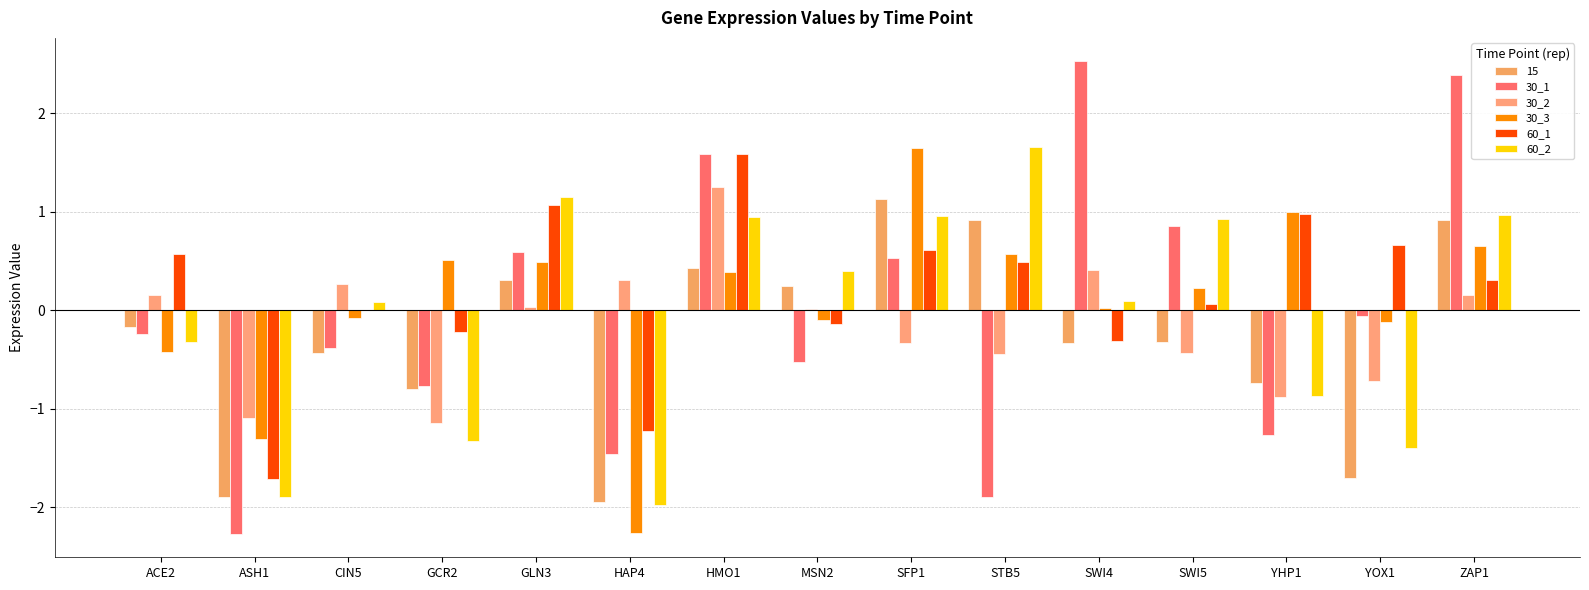

How many series are shown in this chart?

6